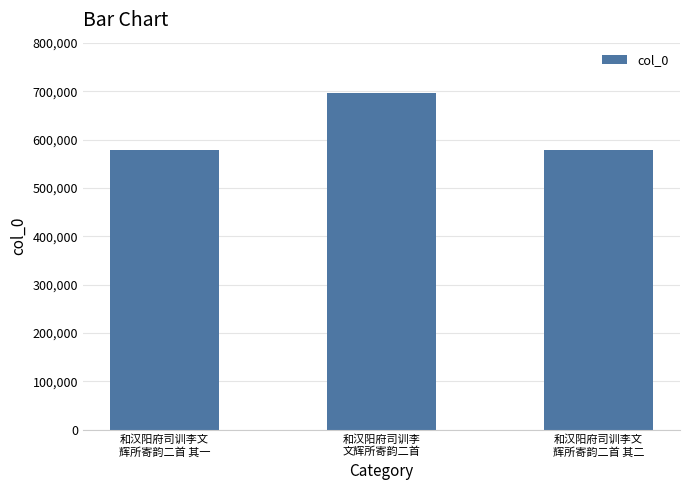

What is the value of the 1st bar from the left?

578542